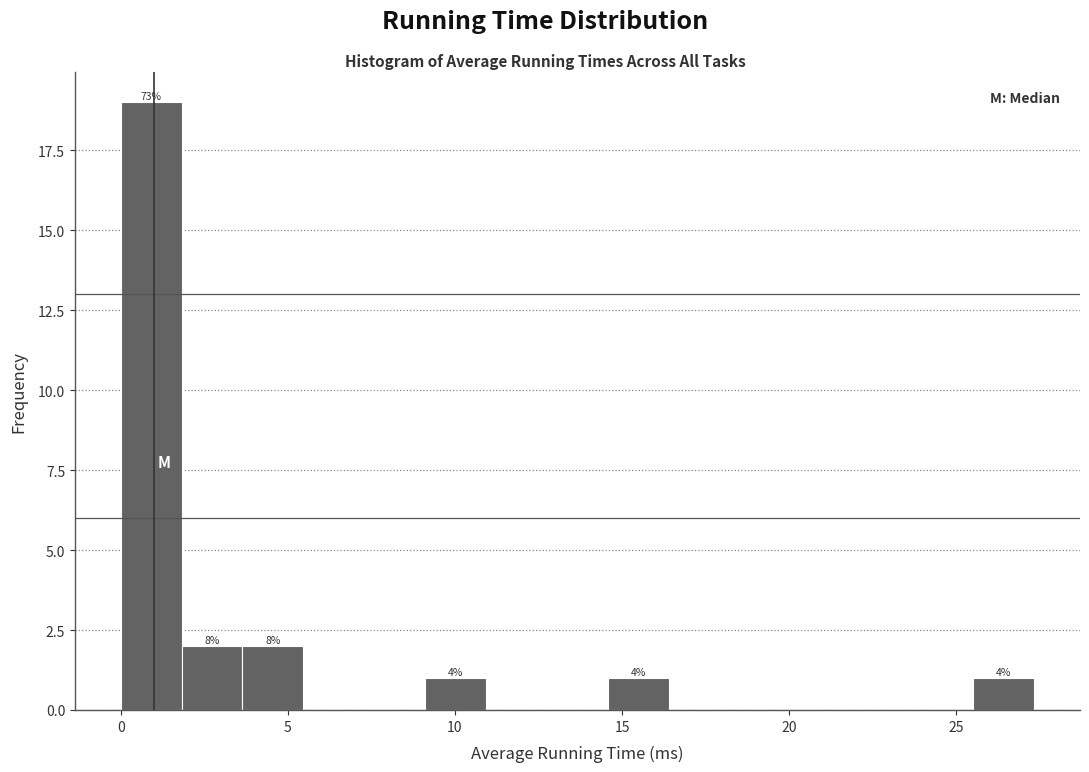

Around what value on the x-axis is the tallest bar? Give the approximate position of its centre, as read against the axis.

1.0